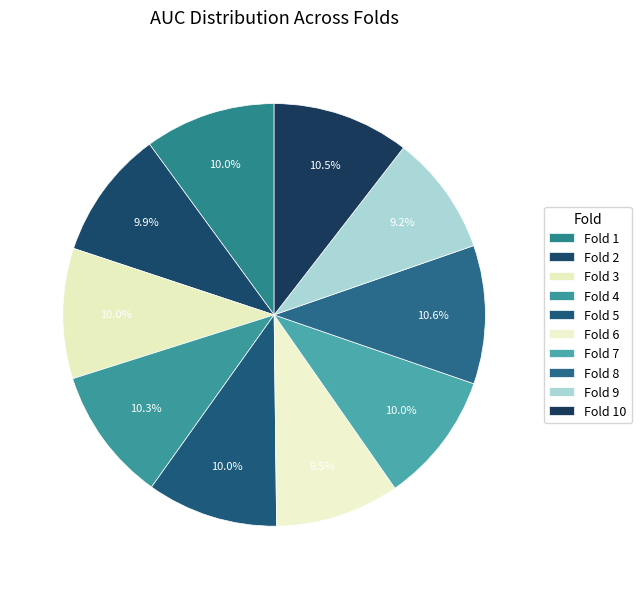

Count the number of slices in the pie.

10